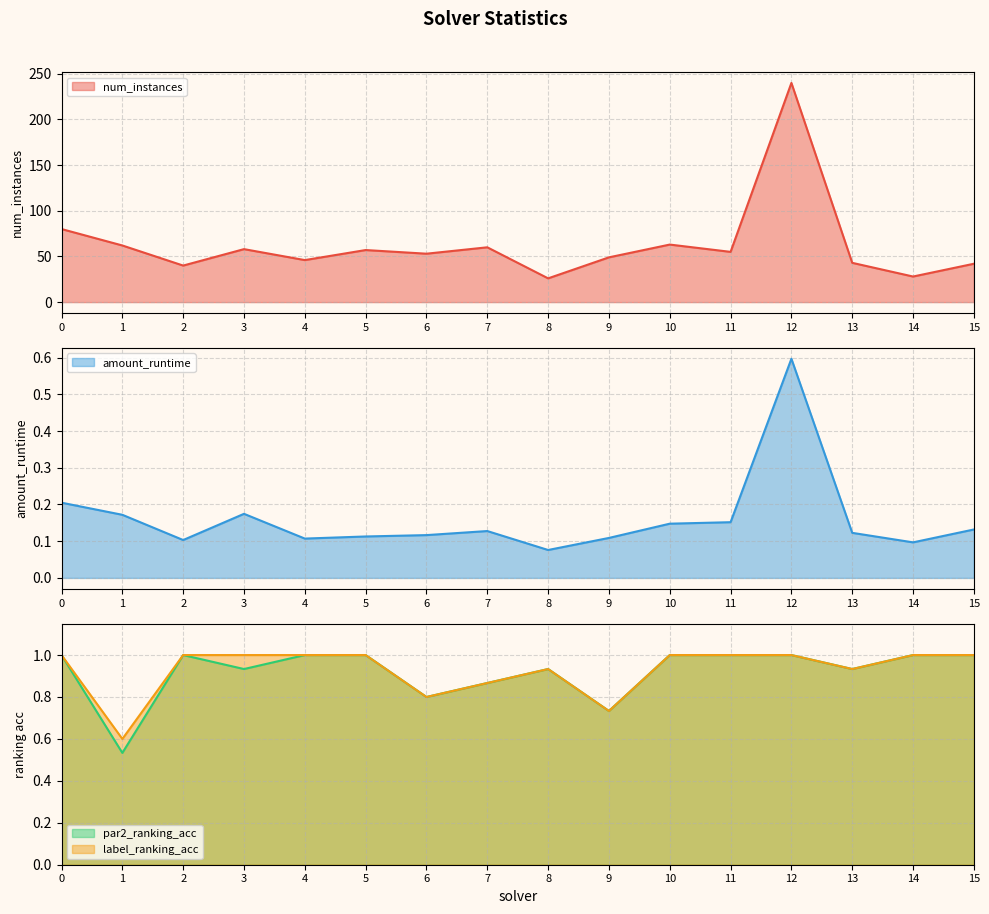

True or false: num_instances has more than 2 points higher than both neighbors.

True